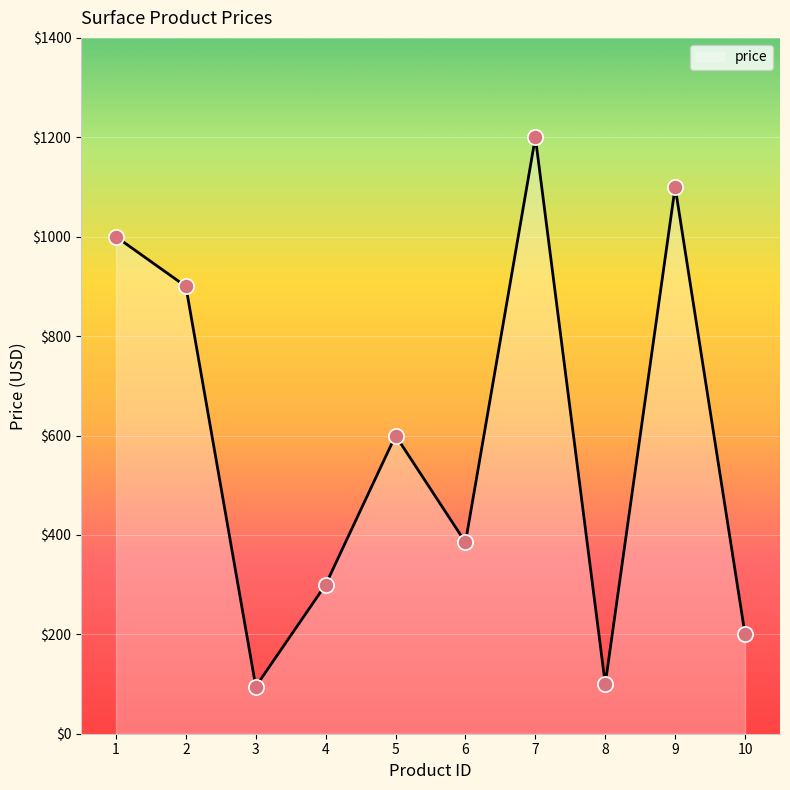

What is the change in value from 2 to 10?

-700.0